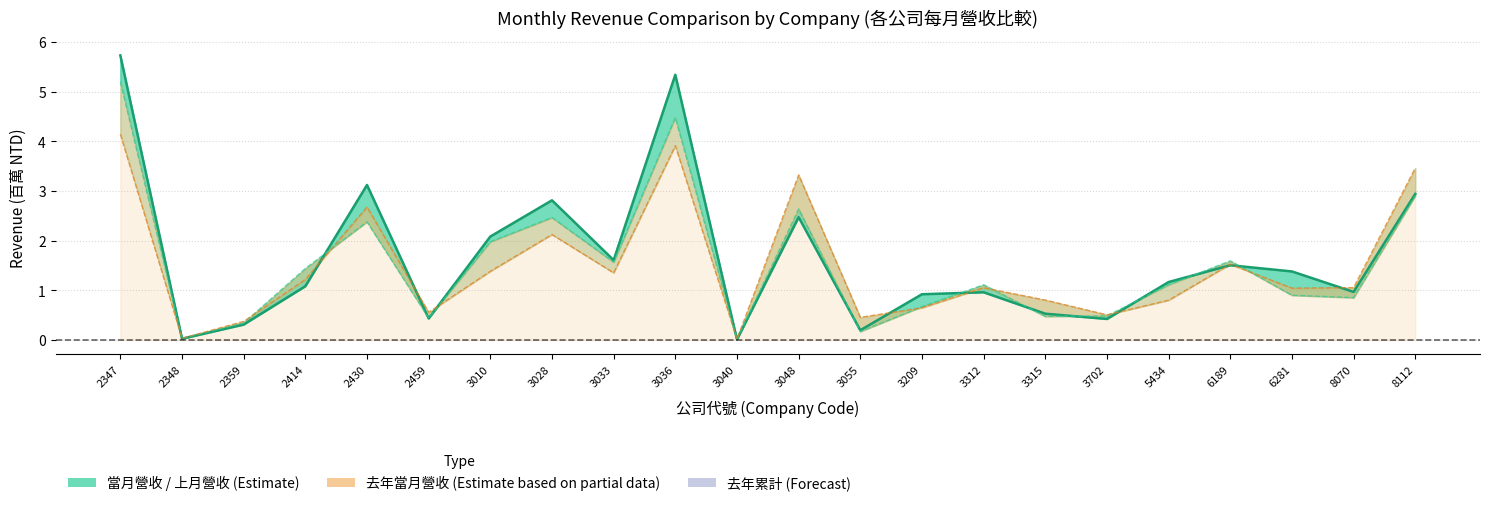

Does the chart have visible grid lines?

Yes